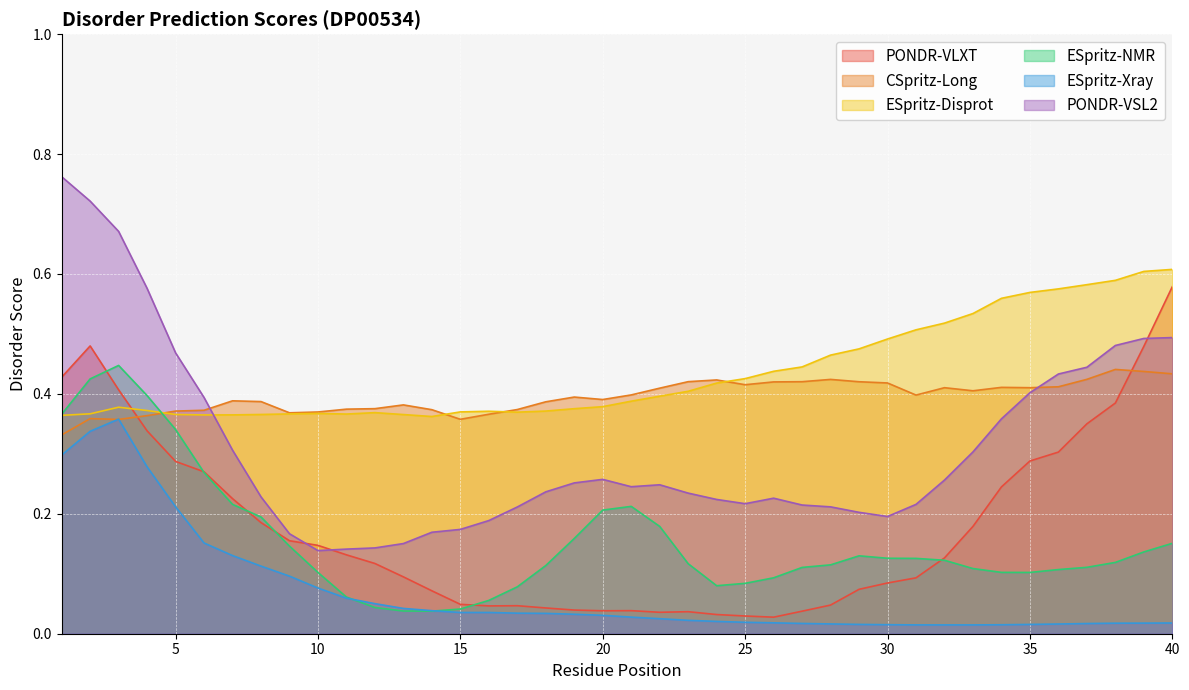

What are all the series names shown in the legend?

PONDR-VLXT, CSpritz-Long, ESpritz-Disprot, ESpritz-NMR, ESpritz-Xray, PONDR-VSL2